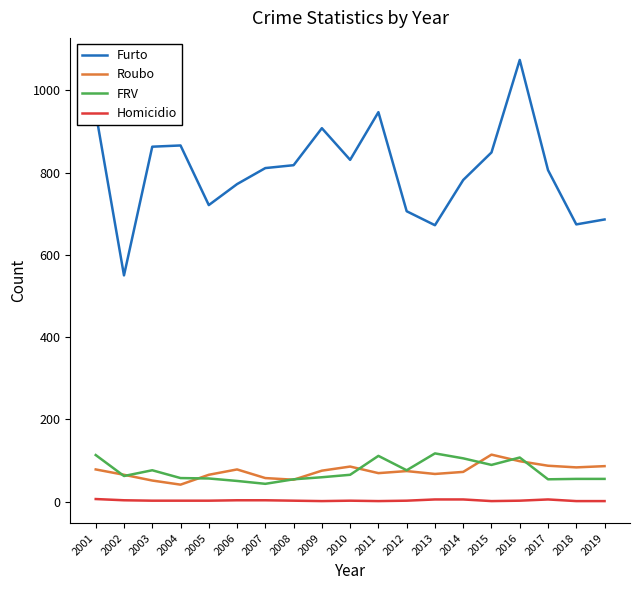

What is the difference between the FRV values at 2004 and 2009?

2